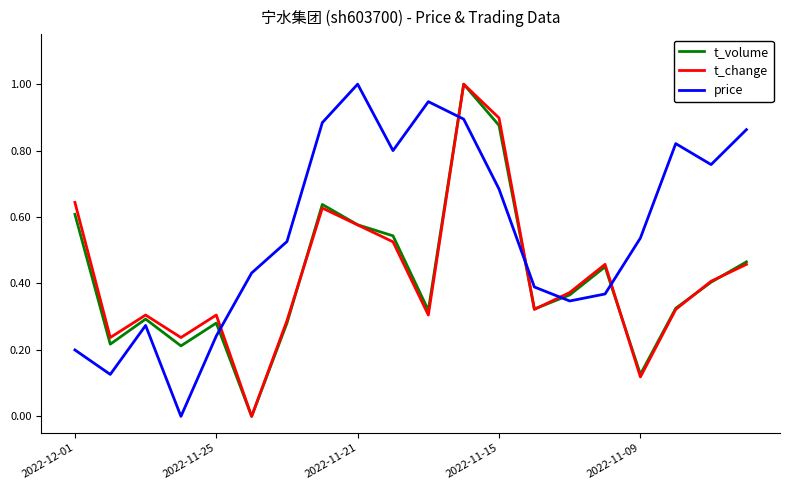

Does the chart have visible grid lines?

No